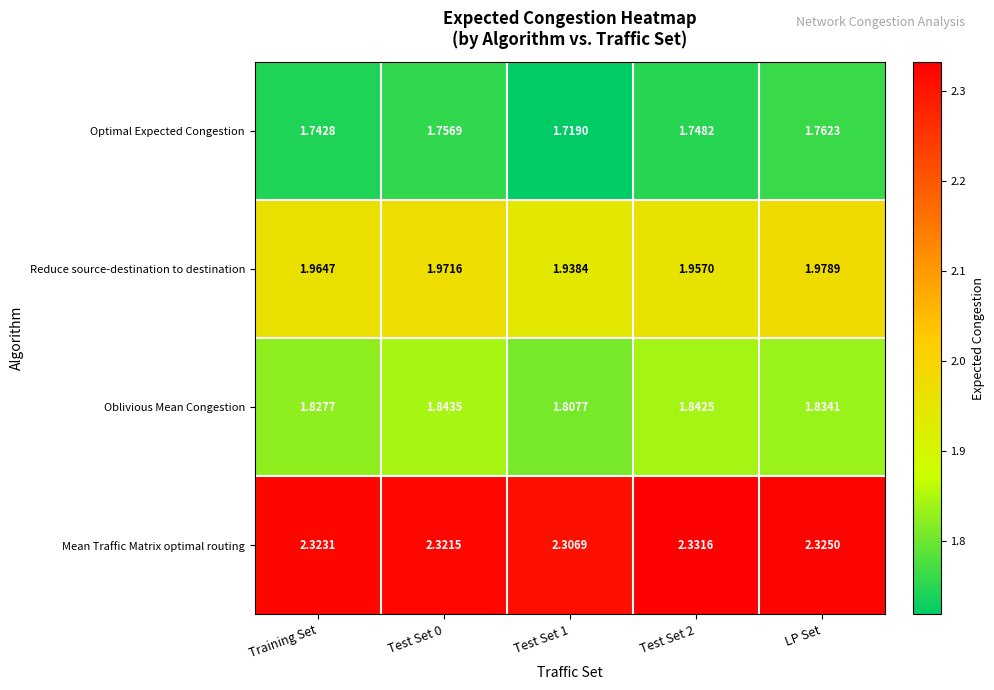

Rank the series at Test Set 0 from highest to lowest value.

Mean Traffic Matrix optimal routing, Reduce source-destination to destination, Oblivious Mean Congestion, Optimal Expected Congestion